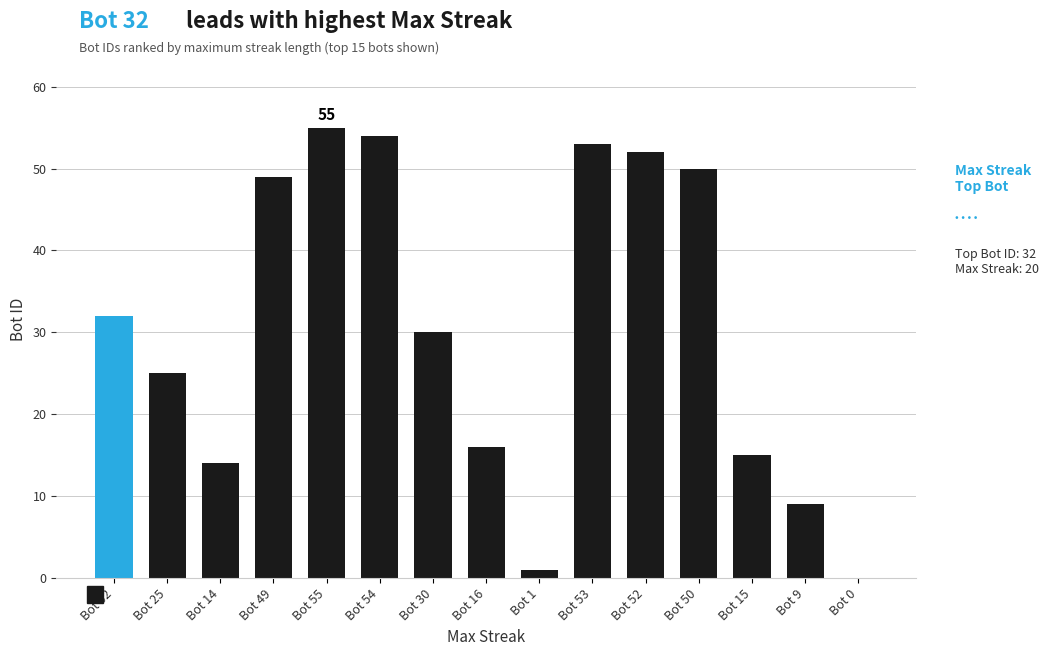

How many positive values are there?

14